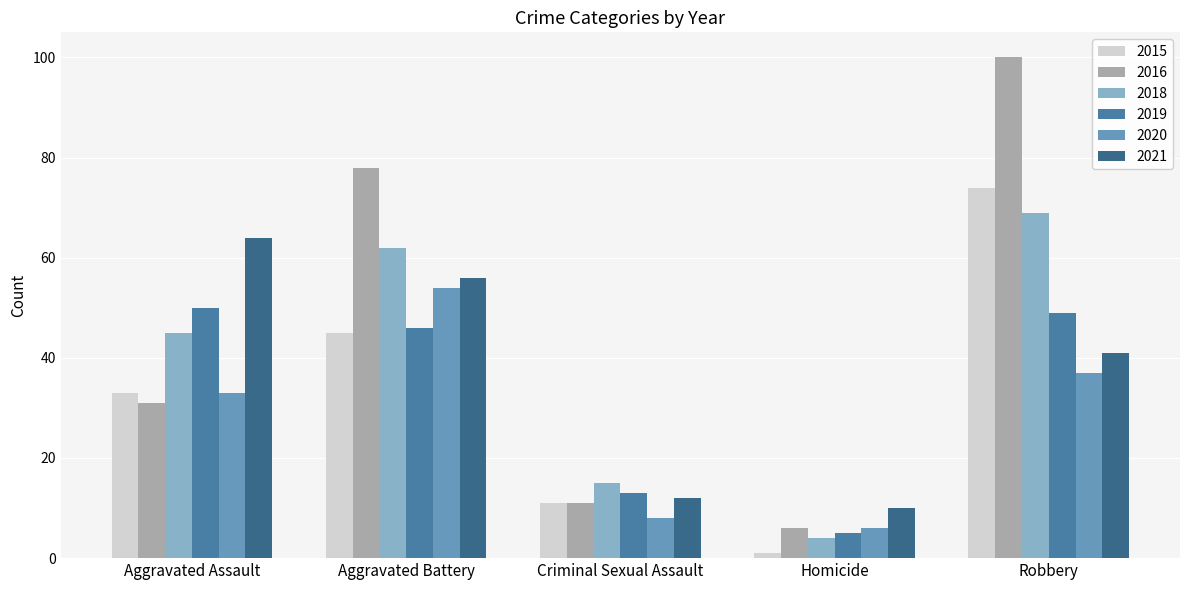

Which category has the highest value across all series?

Robbery